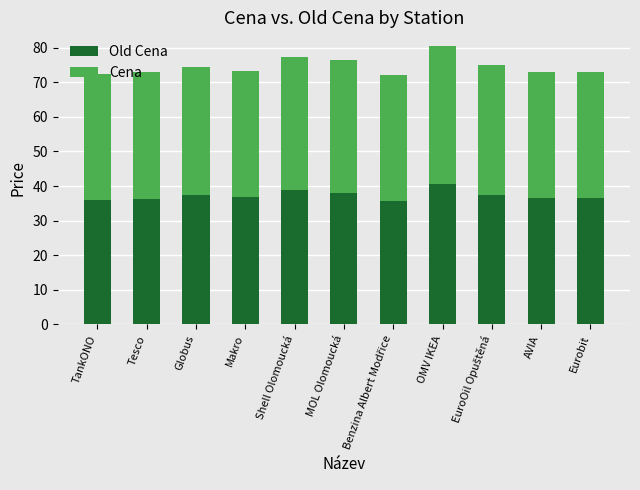

How many bars are there in total?

11